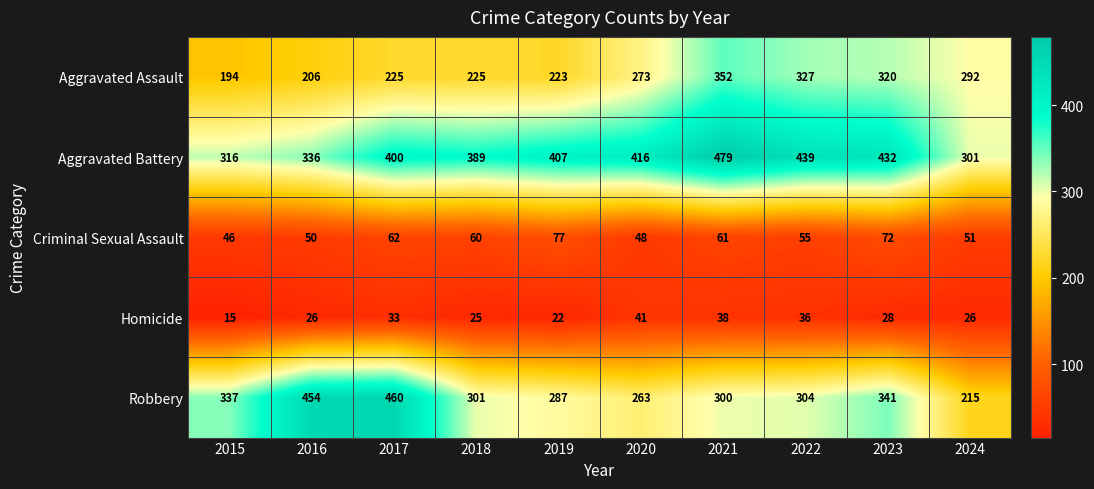

At which label is Homicide closest to 28?

2023